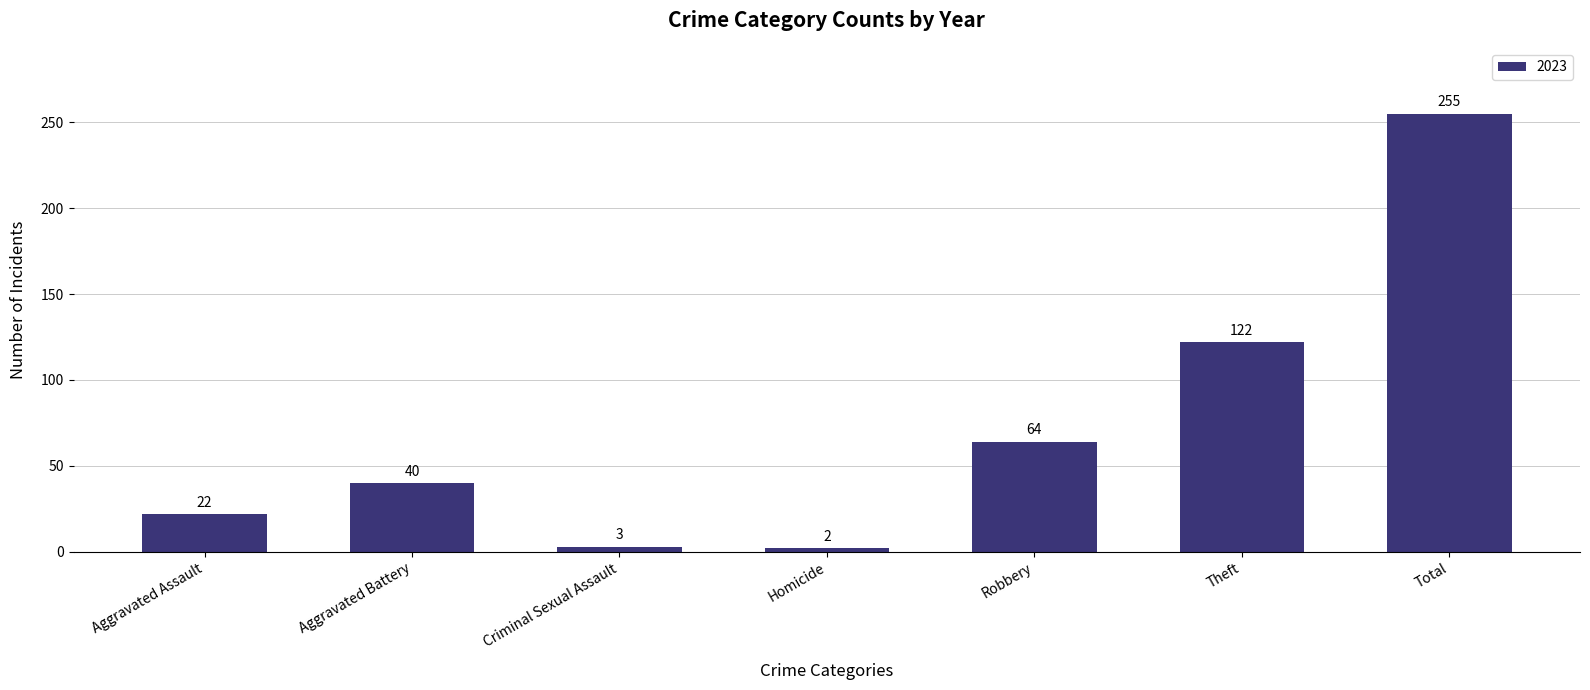

At which category does the chart reach its minimum across all series?

Homicide